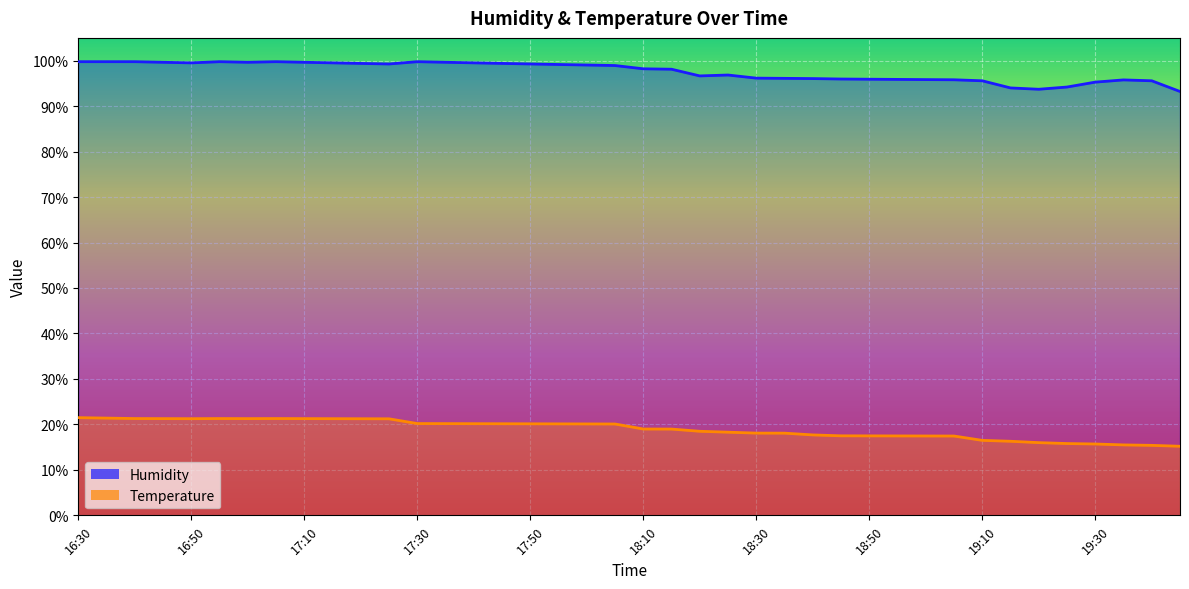

How many interior local peaks does the Temperature series have?

2